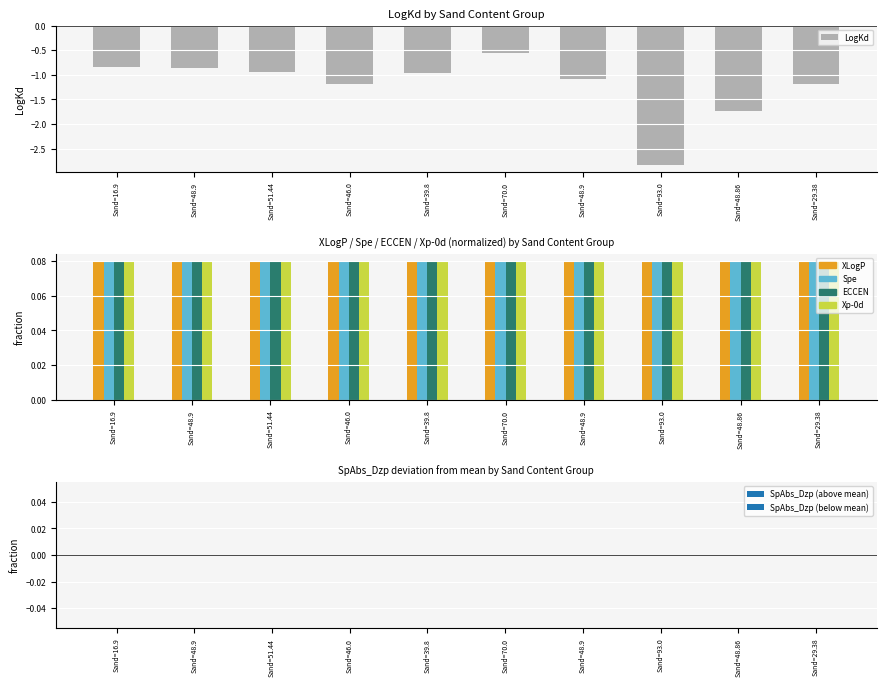

True or false: XLogP has a value of 0.1 at Sand=48.9.

True